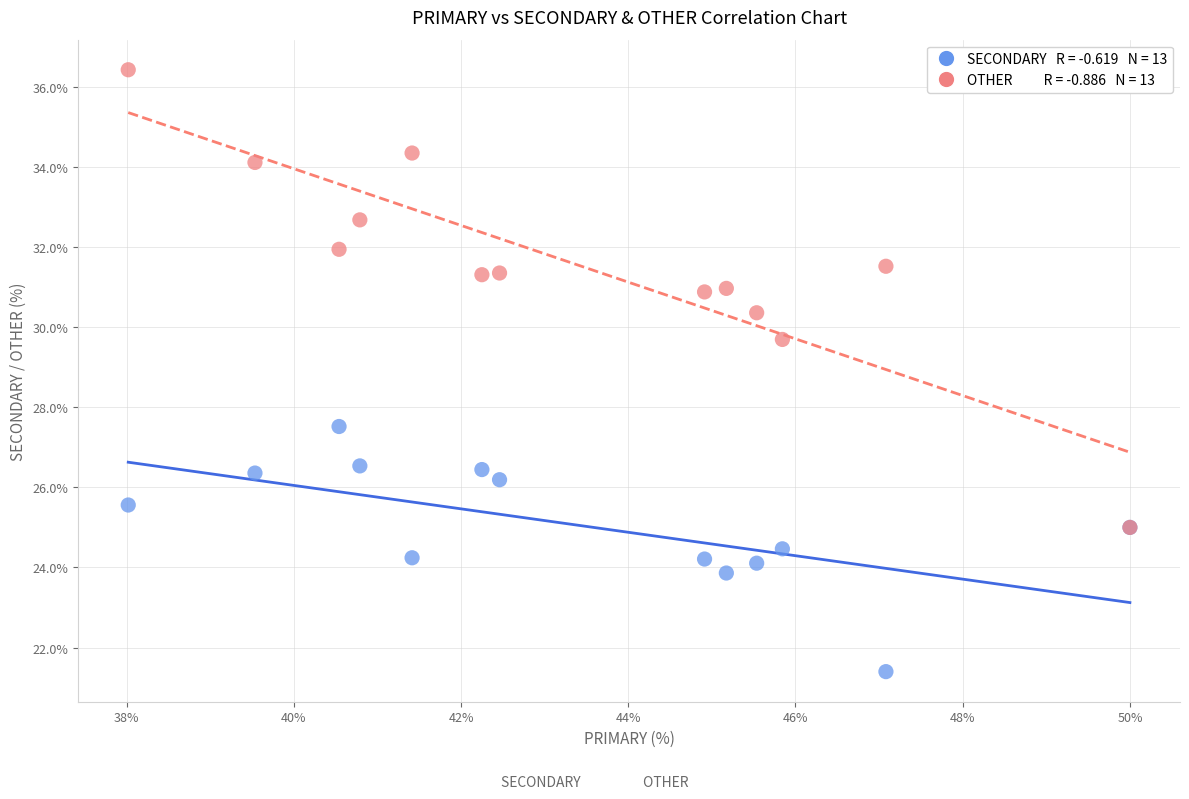

Across all series, what Y value is closest to 28?

27.5